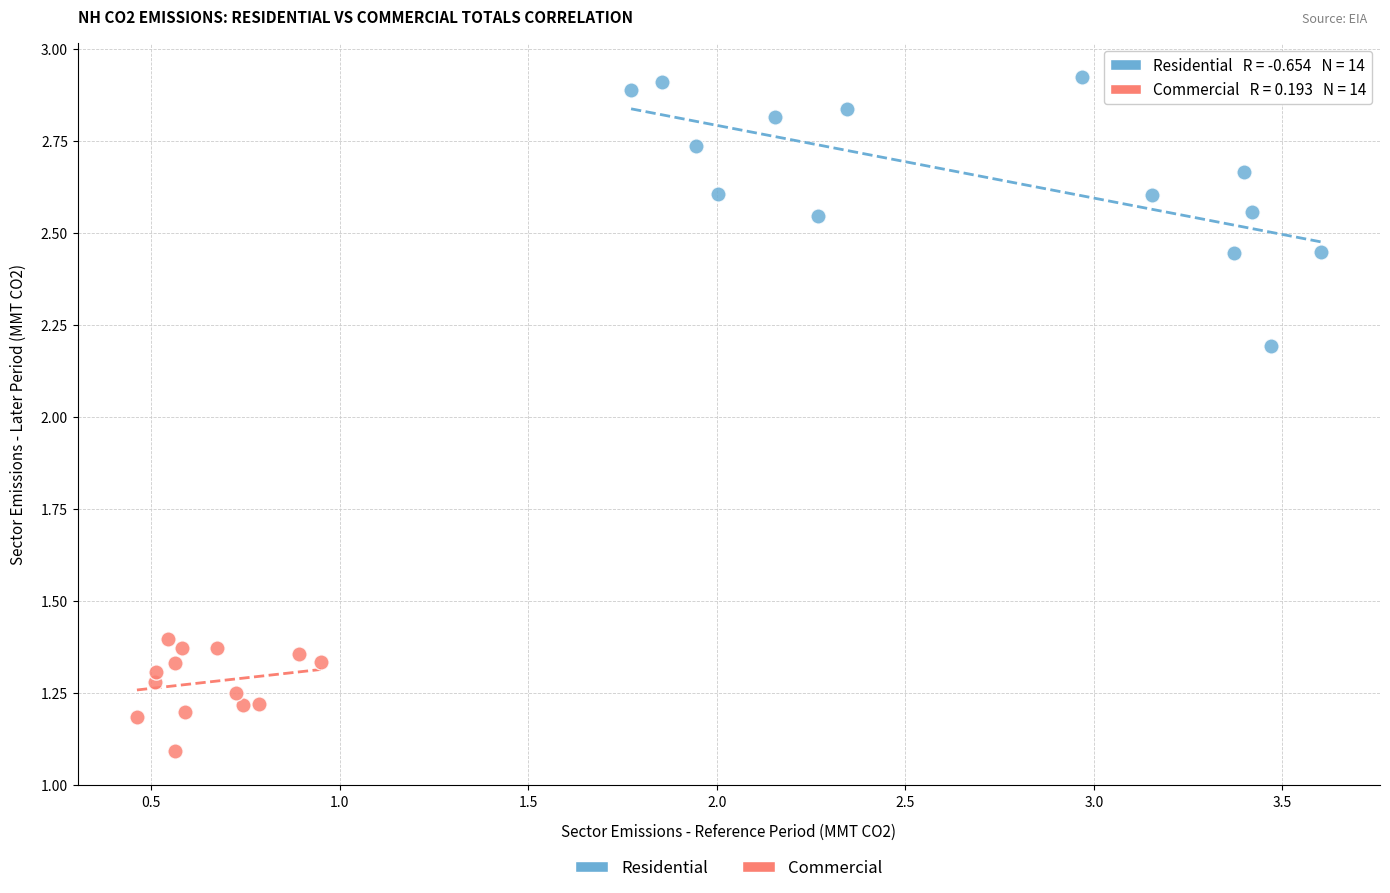

Which series reaches the minimum Y coordinate?

Commercial